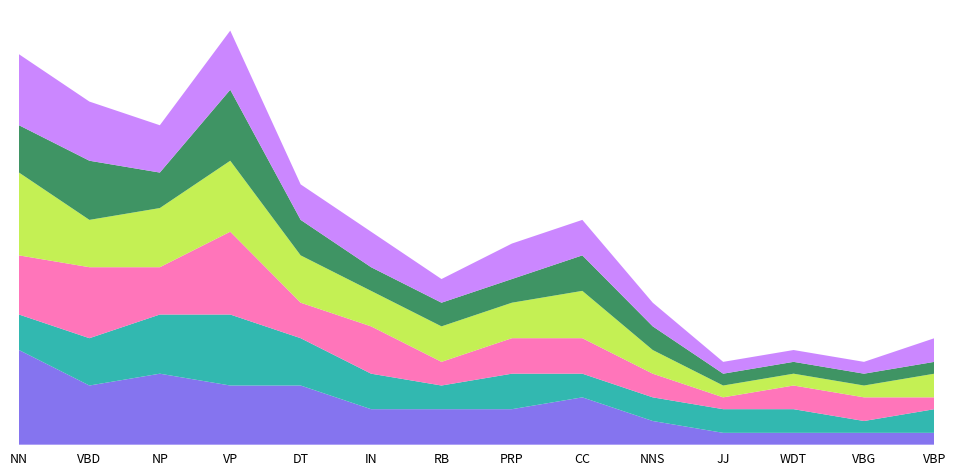

Reading right to left, what are all the values shown in this chart?

Count: VBP=1	VBG=1	WDT=1	JJ=1	NNS=2	CC=4	PRP=3	RB=3	IN=3	DT=5	VP=5	NP=6	VBD=5	NN=8
Depth: VBP=2	VBG=1	WDT=2	JJ=2	NNS=2	CC=2	PRP=3	RB=2	IN=3	DT=4	VP=6	NP=5	VBD=4	NN=3
Span: VBP=1	VBG=2	WDT=2	JJ=1	NNS=2	CC=3	PRP=3	RB=2	IN=4	DT=3	VP=7	NP=4	VBD=6	NN=5
Freq: VBP=2	VBG=1	WDT=1	JJ=1	NNS=2	CC=4	PRP=3	RB=3	IN=3	DT=4	VP=6	NP=5	VBD=4	NN=7
Level: VBP=1	VBG=1	WDT=1	JJ=1	NNS=2	CC=3	PRP=2	RB=2	IN=2	DT=3	VP=6	NP=3	VBD=5	NN=4
Score: VBP=2	VBG=1	WDT=1	JJ=1	NNS=2	CC=3	PRP=3	RB=2	IN=3	DT=3	VP=5	NP=4	VBD=5	NN=6